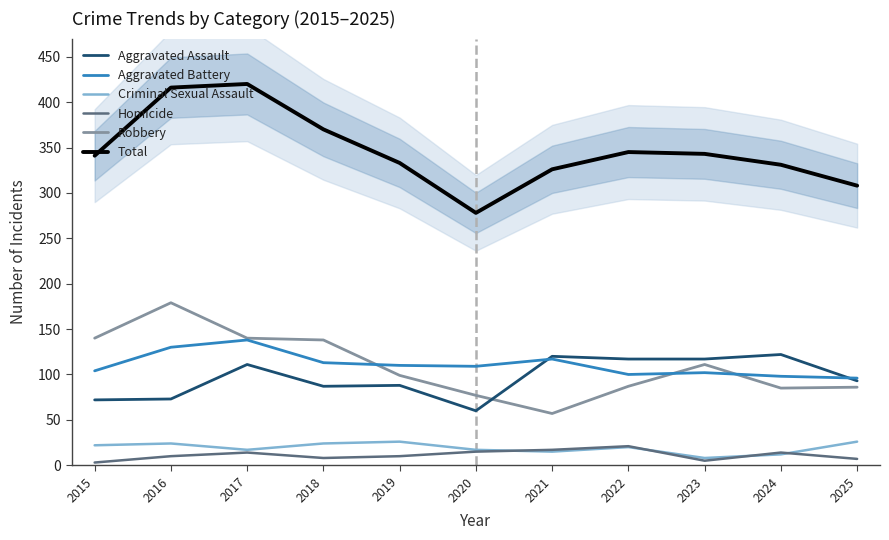

True or false: Robbery has a value of 87 at 2022.

True